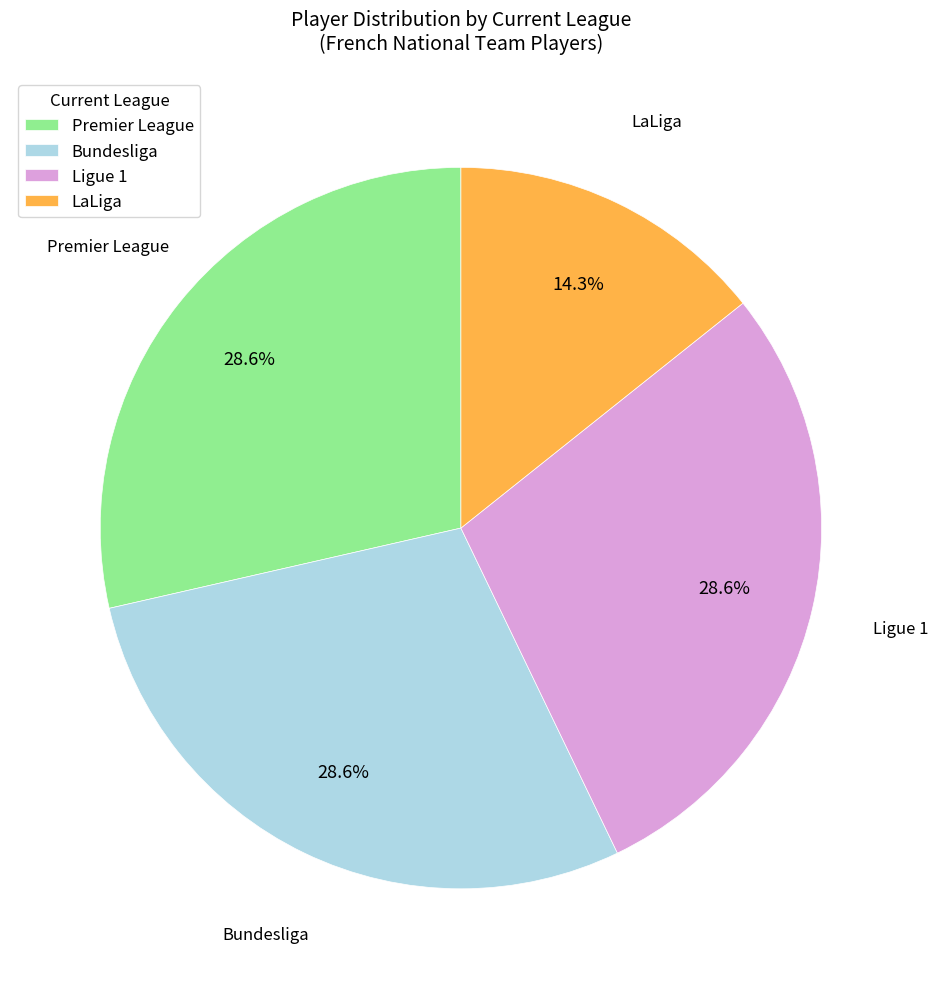

How many slices are in this pie chart?

4